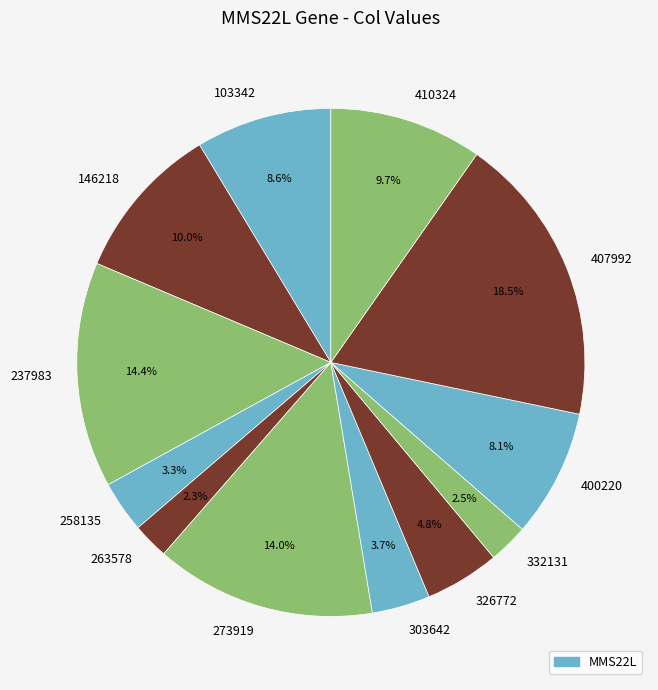

Does 103342 account for over 50% of the chart?

No